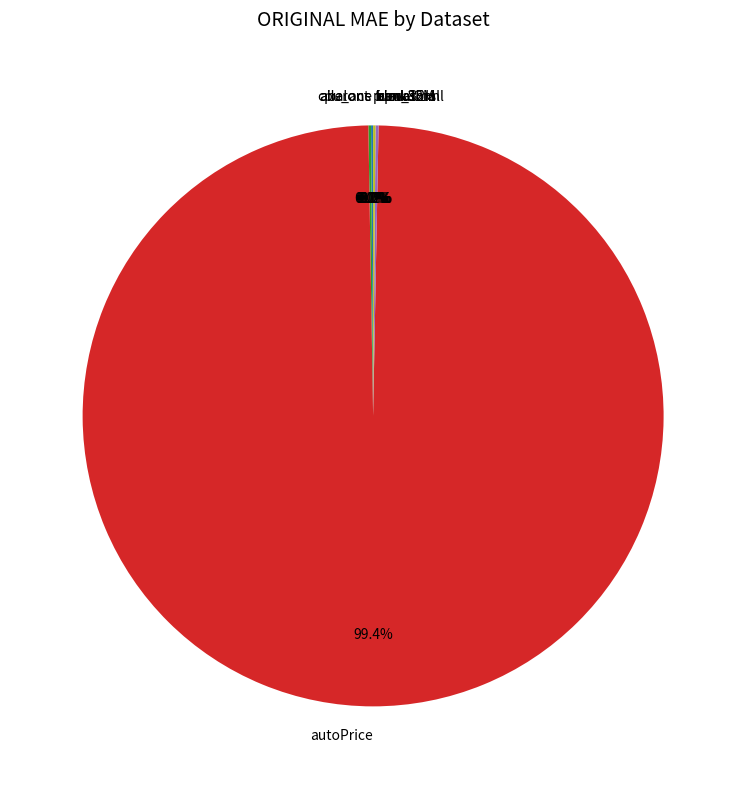

Which slice is the largest?

autoPrice